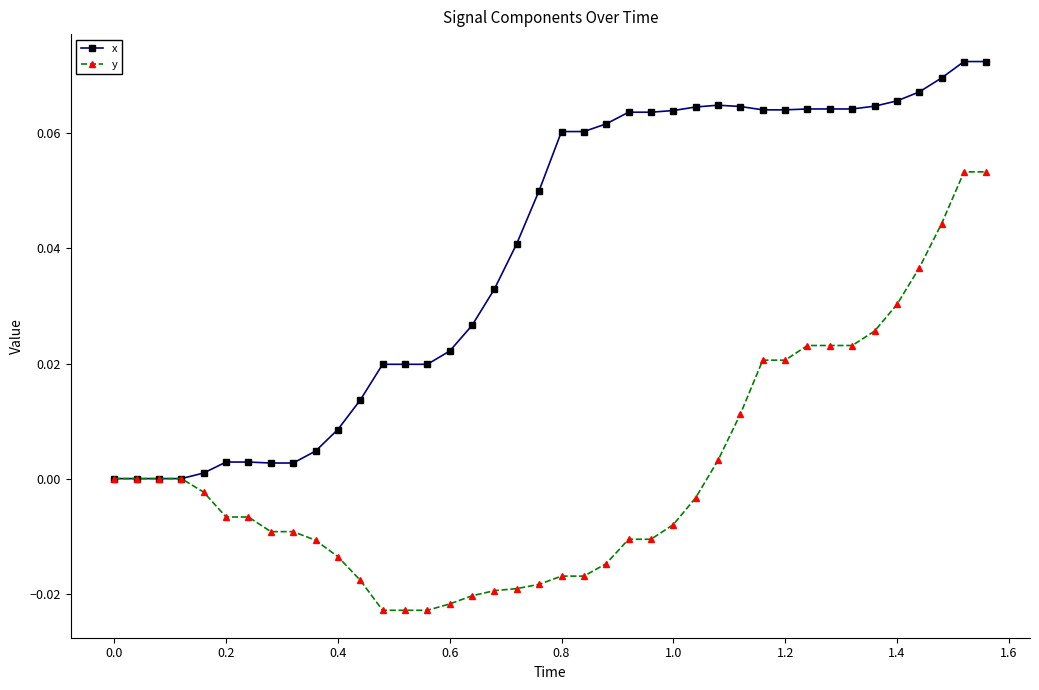

Which series has the largest total across all categories?

x